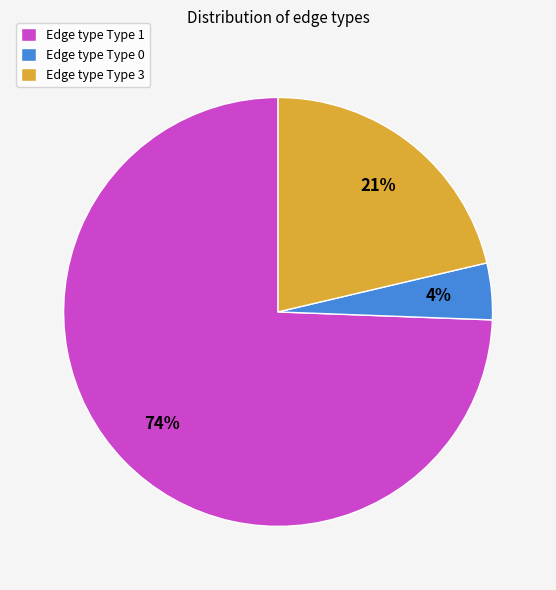

Combined, do Edge type Type 0 and Edge type Type 3 account for over 50%?

No